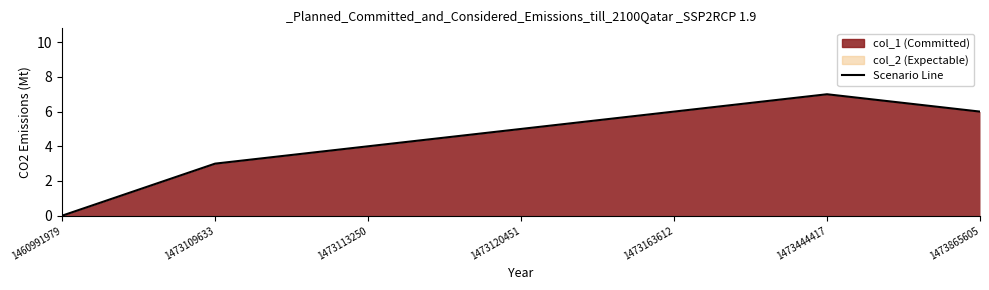

List the labels in order of value, largest first.

1473444417, 1473163612, 1473865605, 1473120451, 1473113250, 1473109633, 1460991979